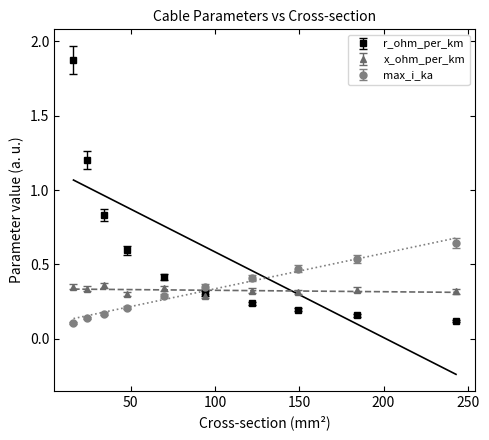

At which category is the sum across all series the highest?

16